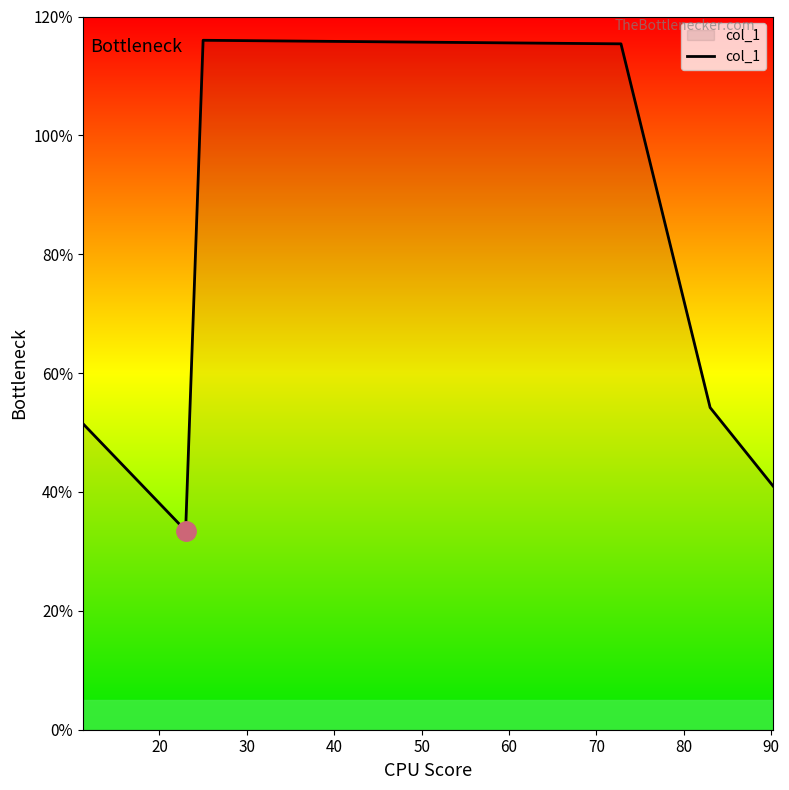

True or false: the data has more than 2 interior local peaks.

False